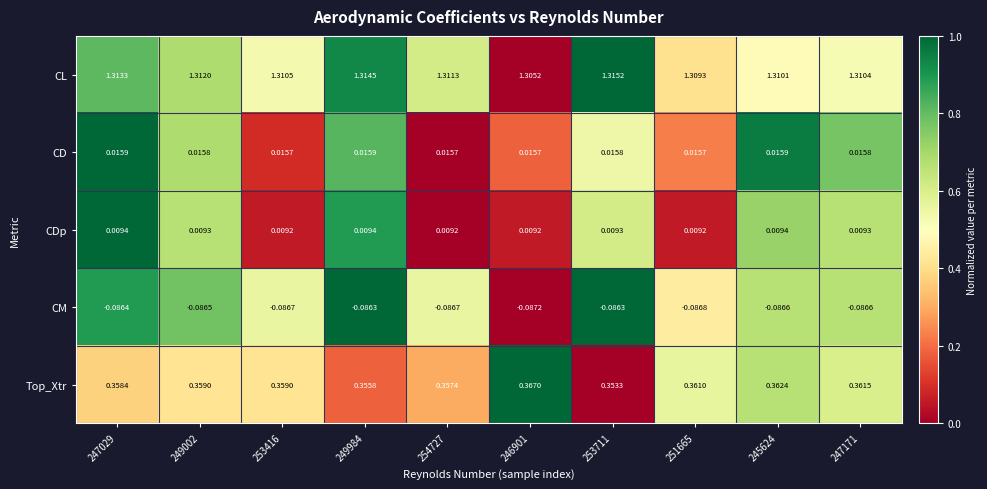

List the series in order of their peak value, lowest first.

CM, CDp, CD, Top_Xtr, CL